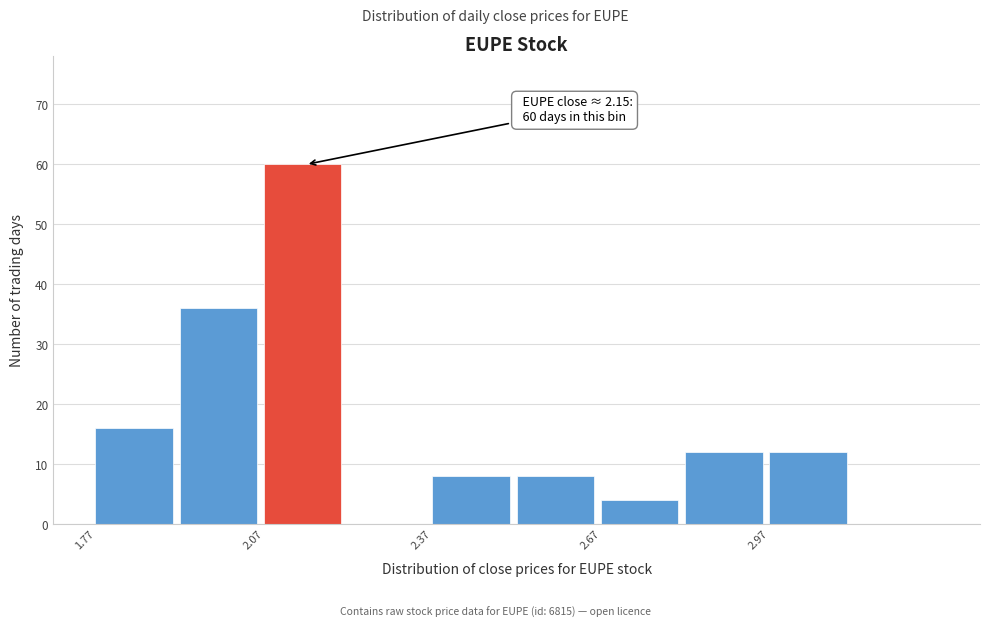

Read against the x-axis, roughly where is the centre of the tallest bar?

2.15